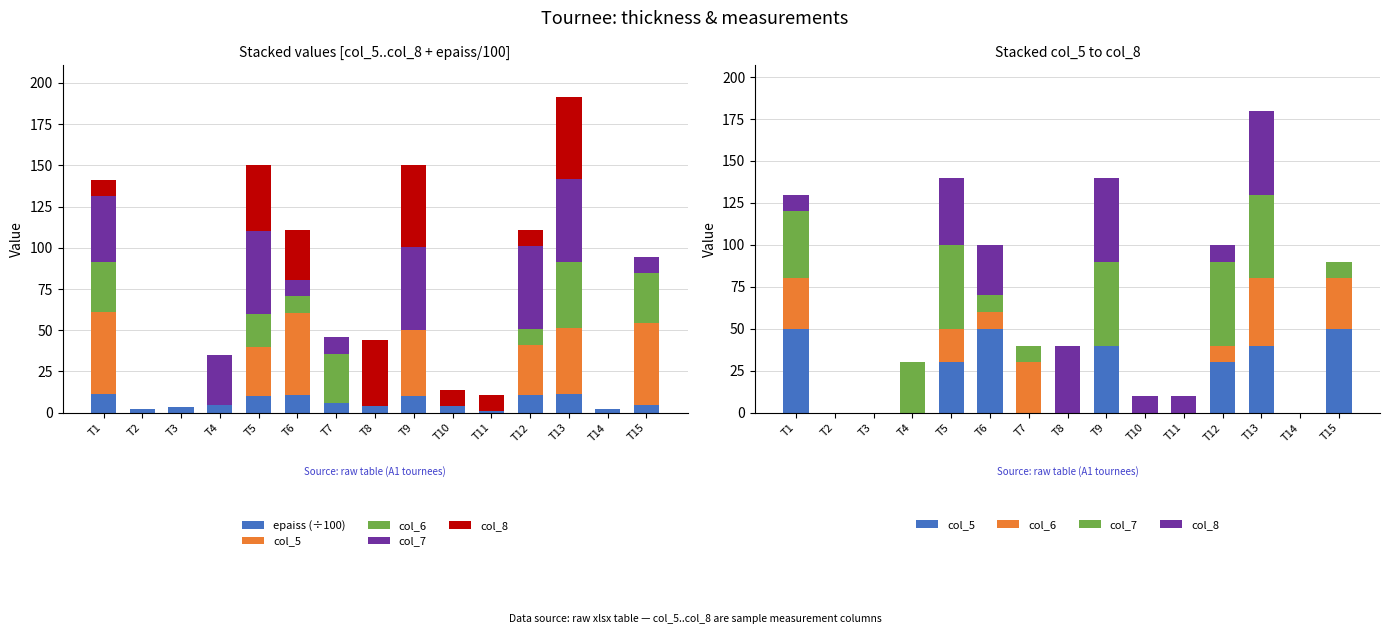

Which series has the widest spread of values?

col_5